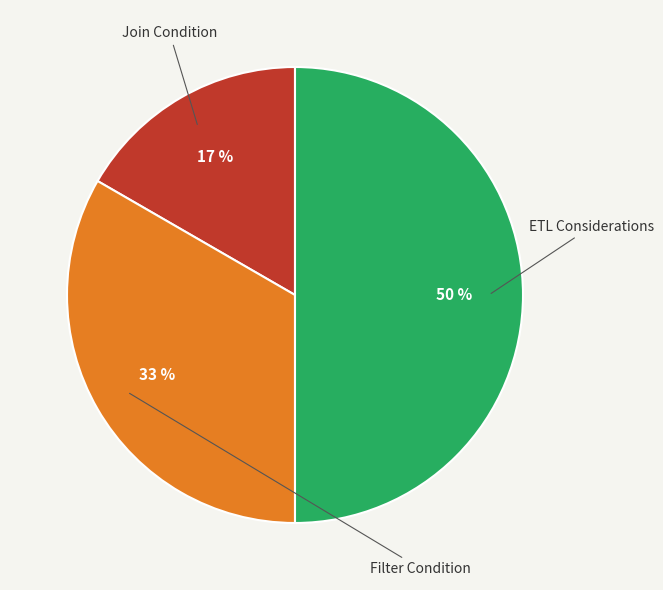

Between Filter Condition and Join Condition, which is larger?

Filter Condition